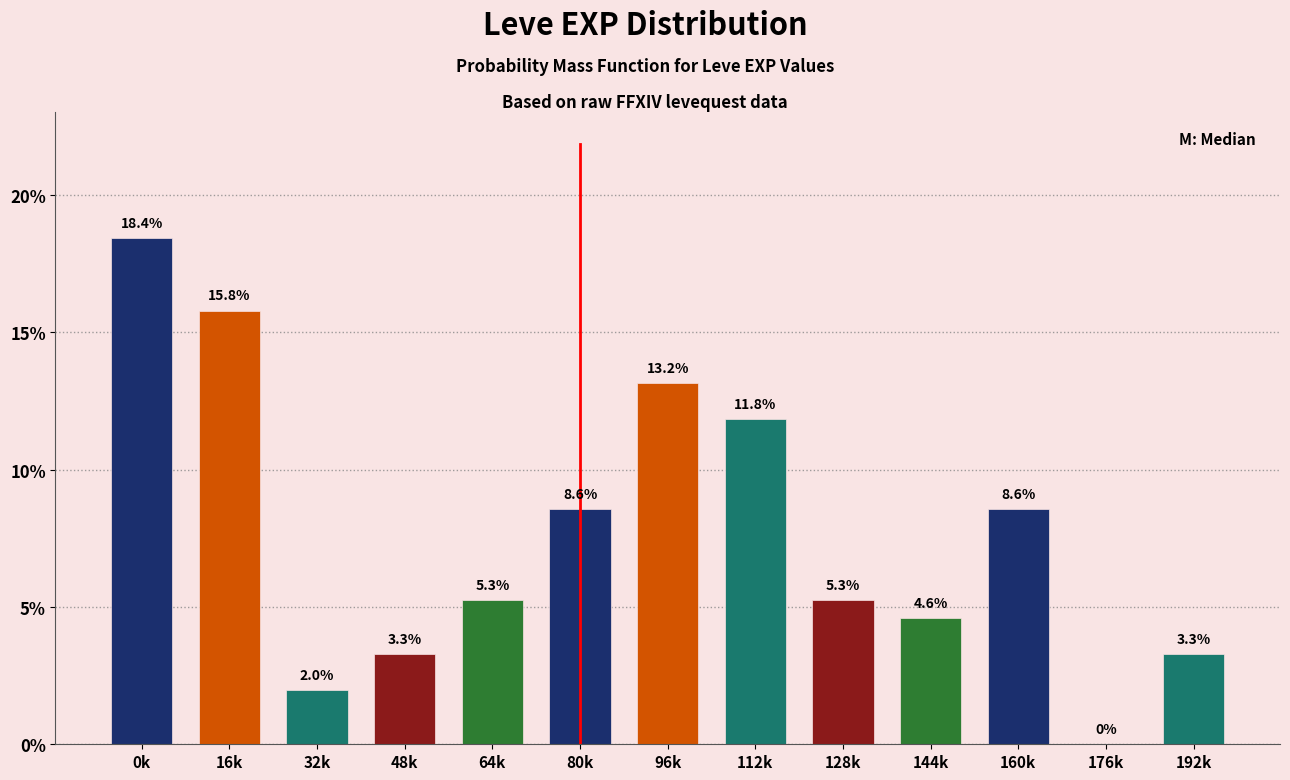

Reading left to right, extract all data points from this chart.

0k=18.4	16k=15.8	32k=2.0	48k=3.3	64k=5.3	80k=8.6	96k=13.2	112k=11.8	128k=5.3	144k=4.6	160k=8.6	176k=0.0	192k=3.3